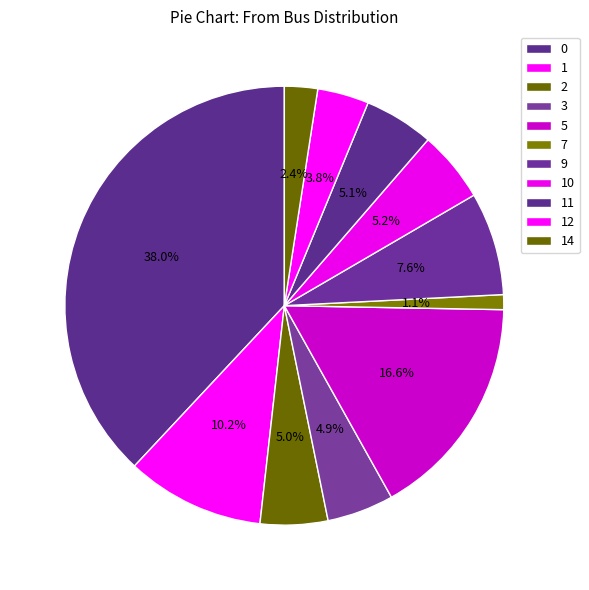

To the nearest percent, what portion does 14 represent?

2%